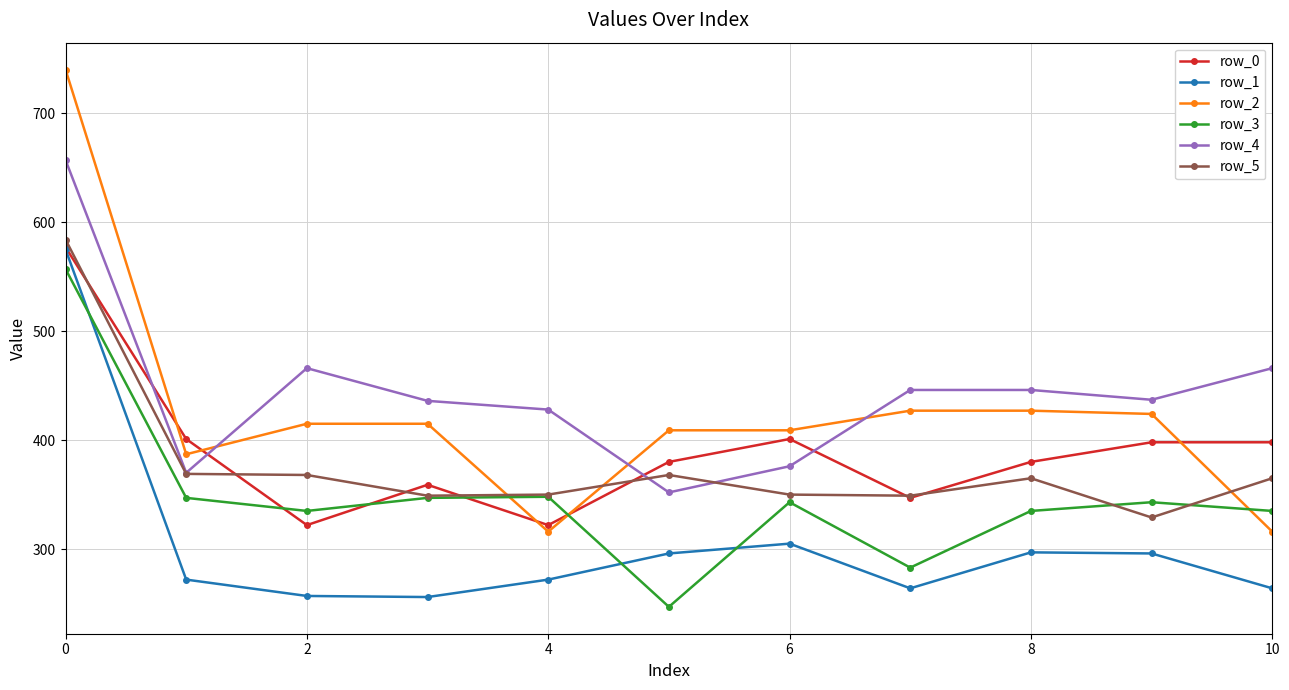

How many lines are shown in the chart?

6